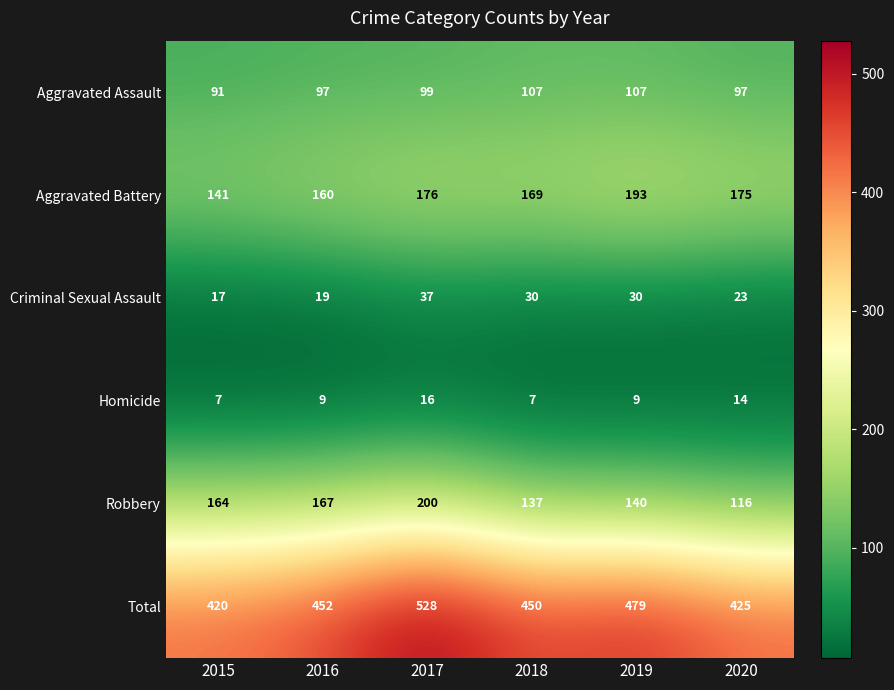

How many series are shown in this chart?

6